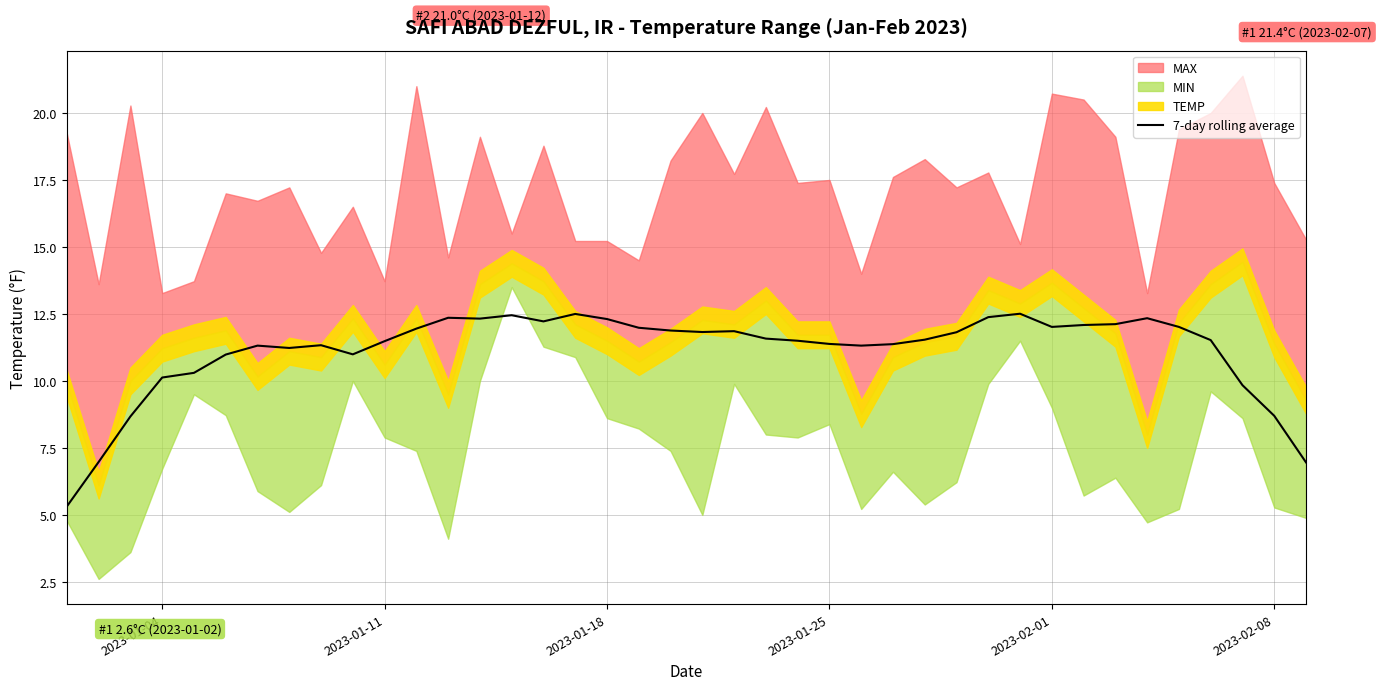

True or false: there are more than 1 points higher than both neighbors.

True